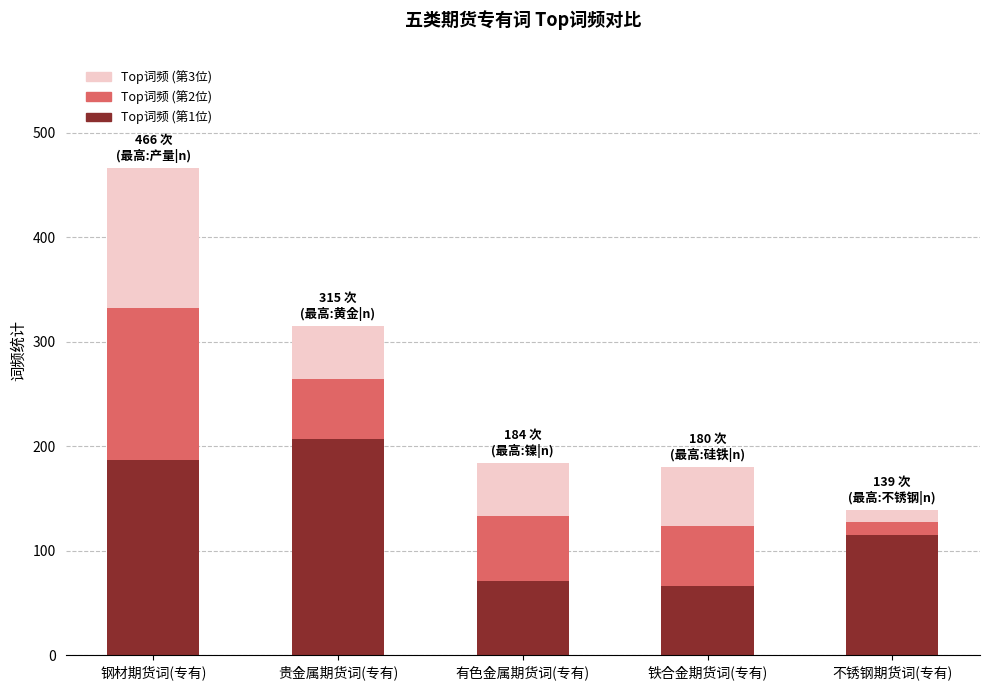

What are all the series names shown in the legend?

Top词频 (第3位), Top词频 (第2位), Top词频 (第1位)